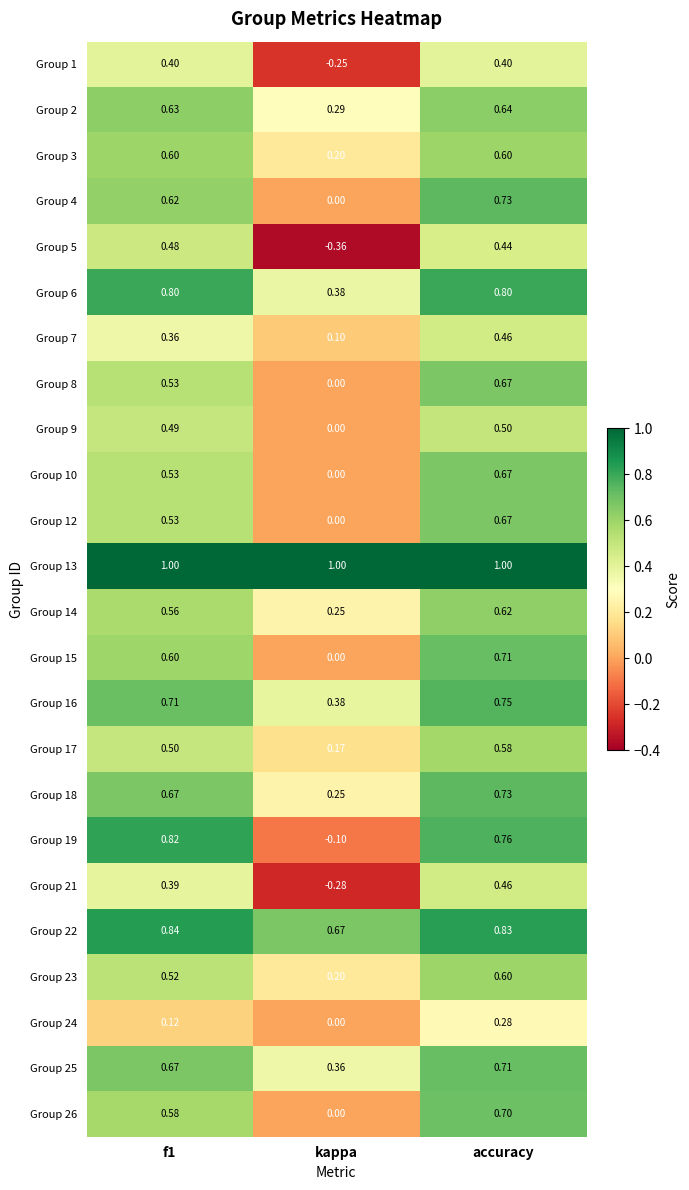

Which label corresponds to the smallest value in the chart?

kappa